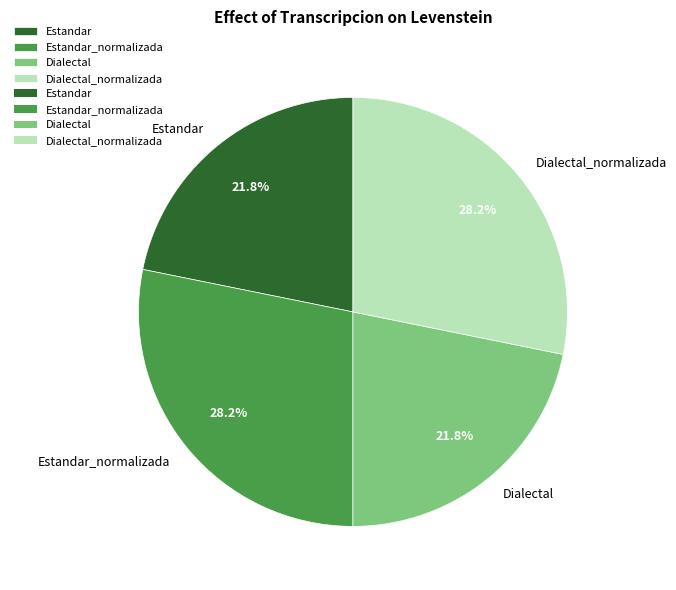

To the nearest percent, what is the combined percentage of Dialectal_normalizada and Dialectal?

50%